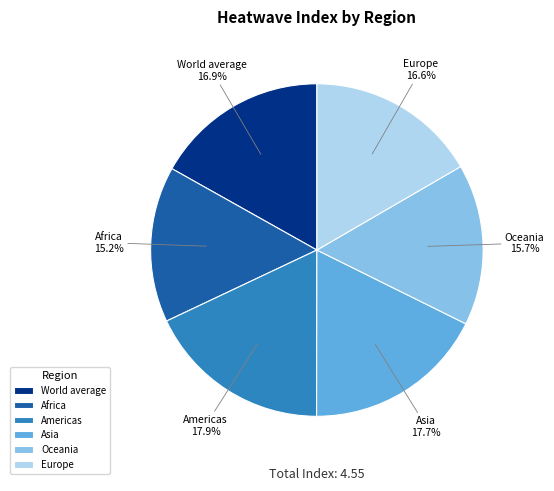

Does Asia account for over 50% of the chart?

No